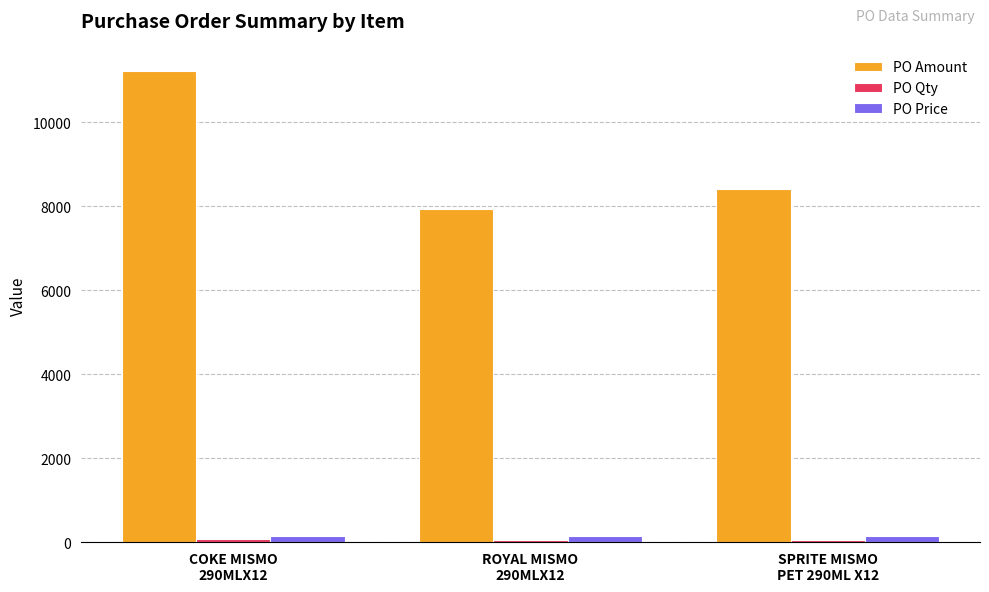

What is the sum of all PO Price values?

429.8